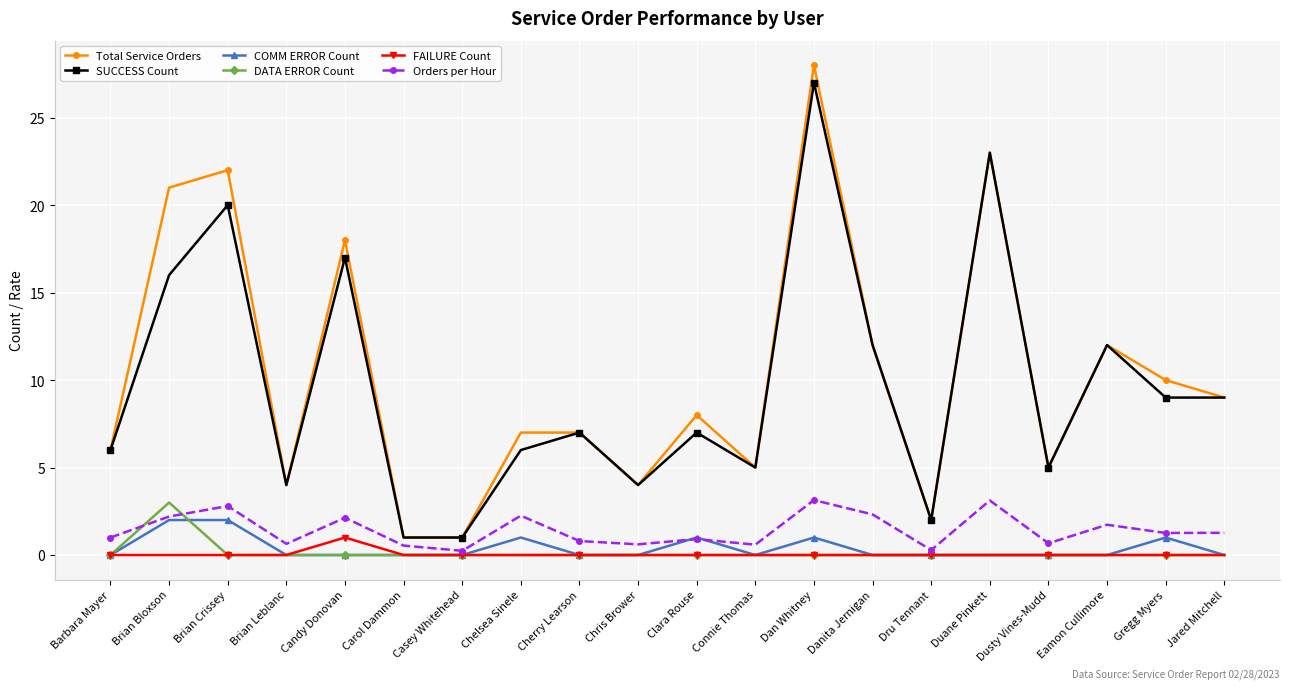

Which label corresponds to the largest value in the chart?

Dan Whitney